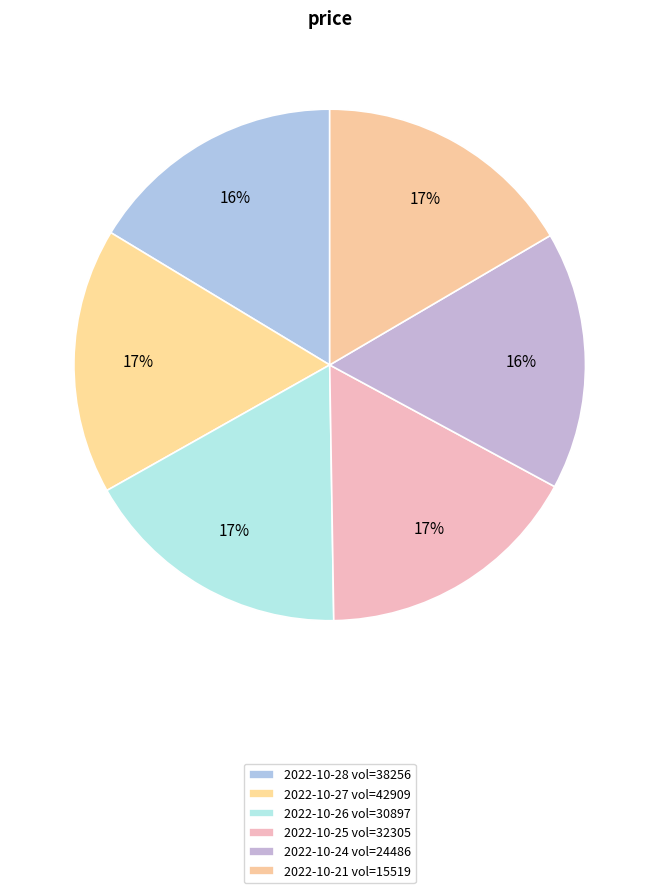

Does any single category account for the majority?

No